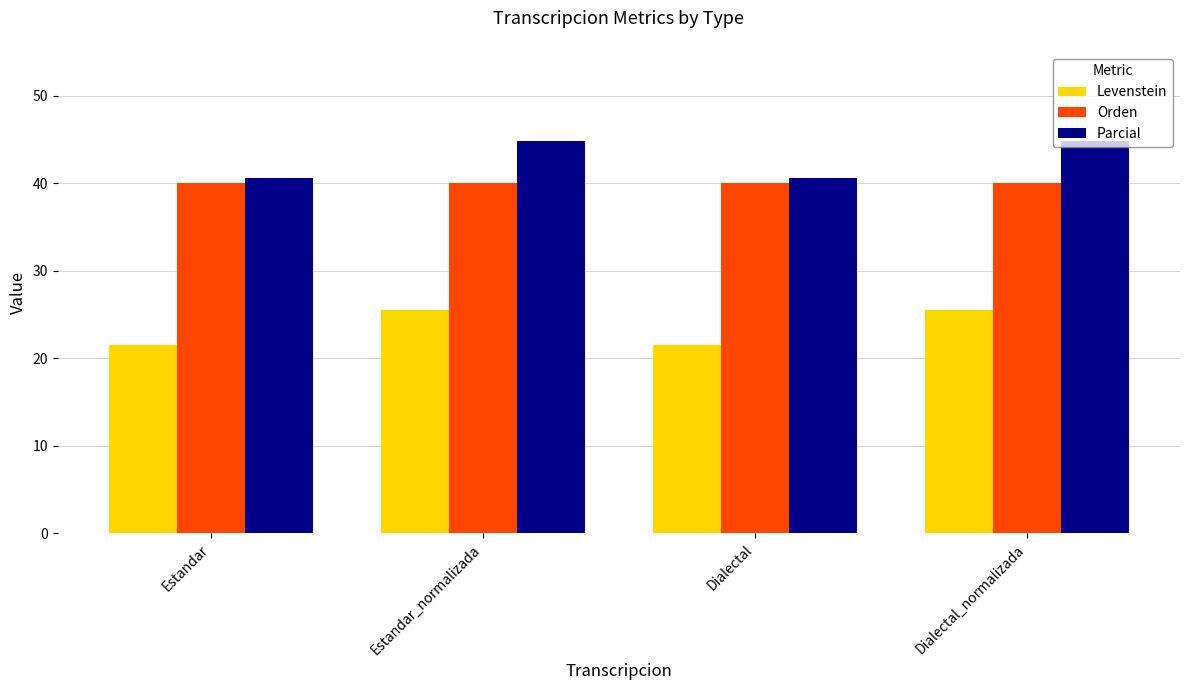

Does the chart contain stacked bars?

No